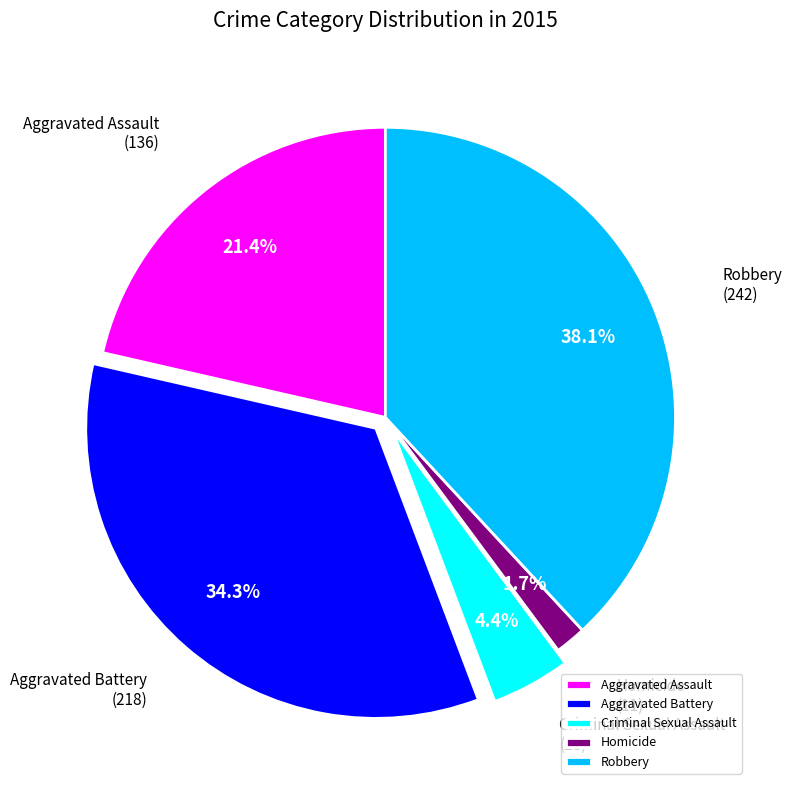

To the nearest percent, what portion does Homicide represent?

2%